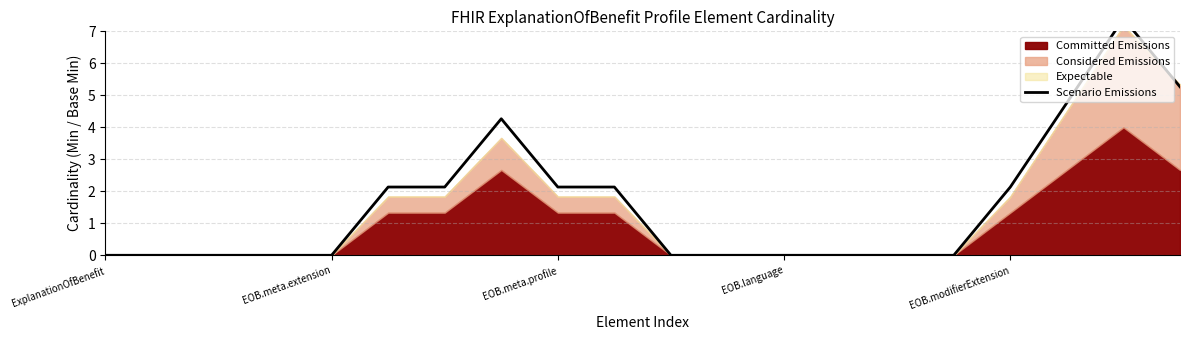

What is the average value?

1.6